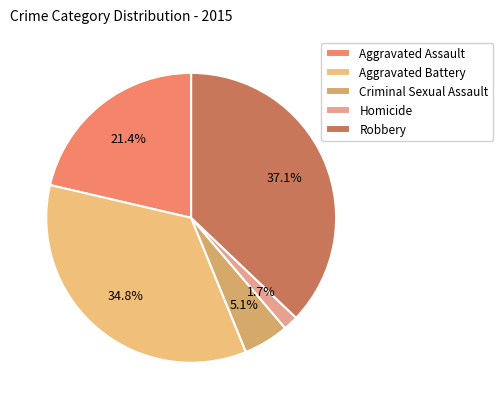

How many slices are in this pie chart?

5